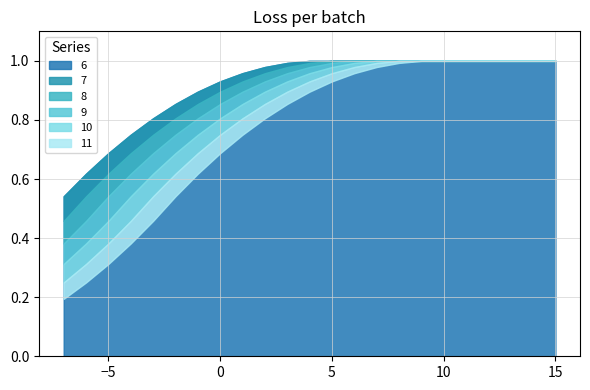

What is the minimum value for 8?

0.4